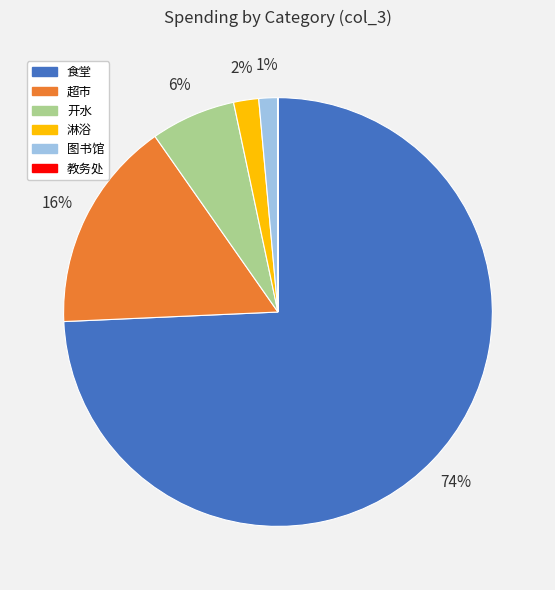

To the nearest percent, what percentage of the pie is 淋浴?

2%